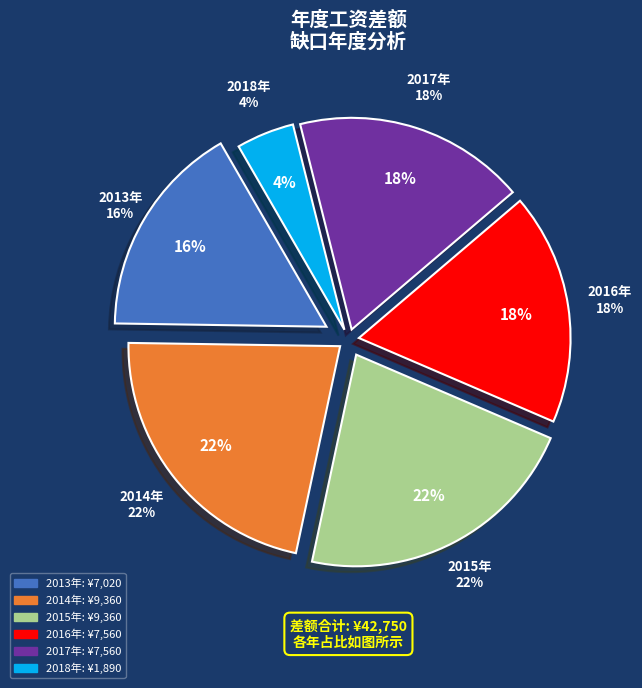

Rank the categories by value from highest to lowest.

2014年, 2015年, 2016年, 2017年, 2013年, 2018年